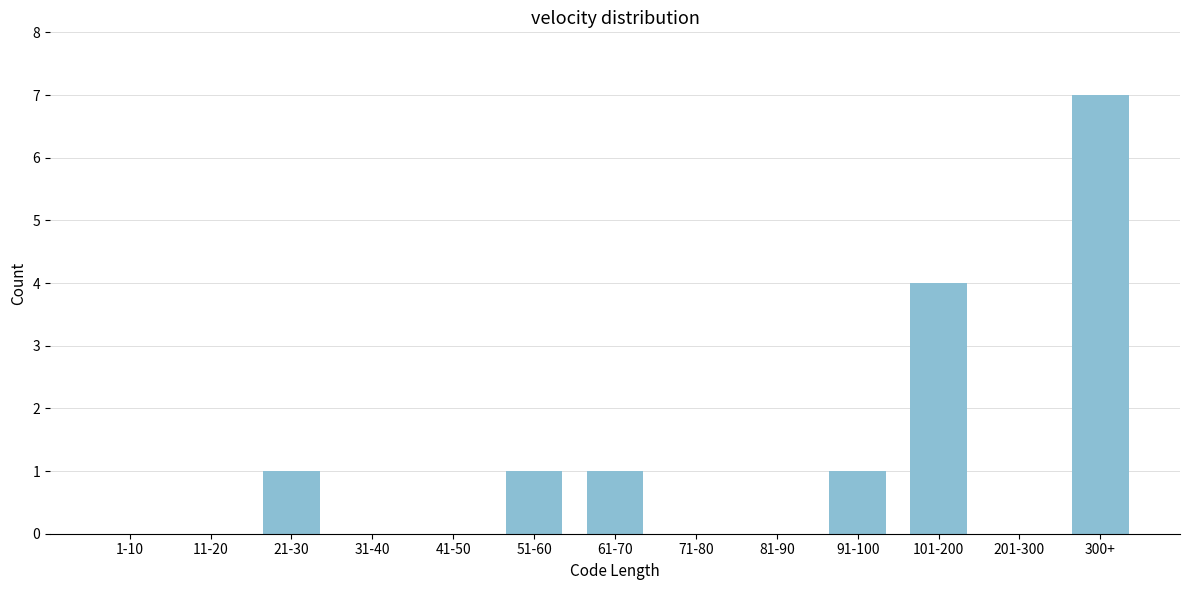

Reading left to right, transcribe all the data shown in this chart.

1-10=0	11-20=0	21-30=1	31-40=0	41-50=0	51-60=1	61-70=1	71-80=0	81-90=0	91-100=1	101-200=4	201-300=0	300+=7